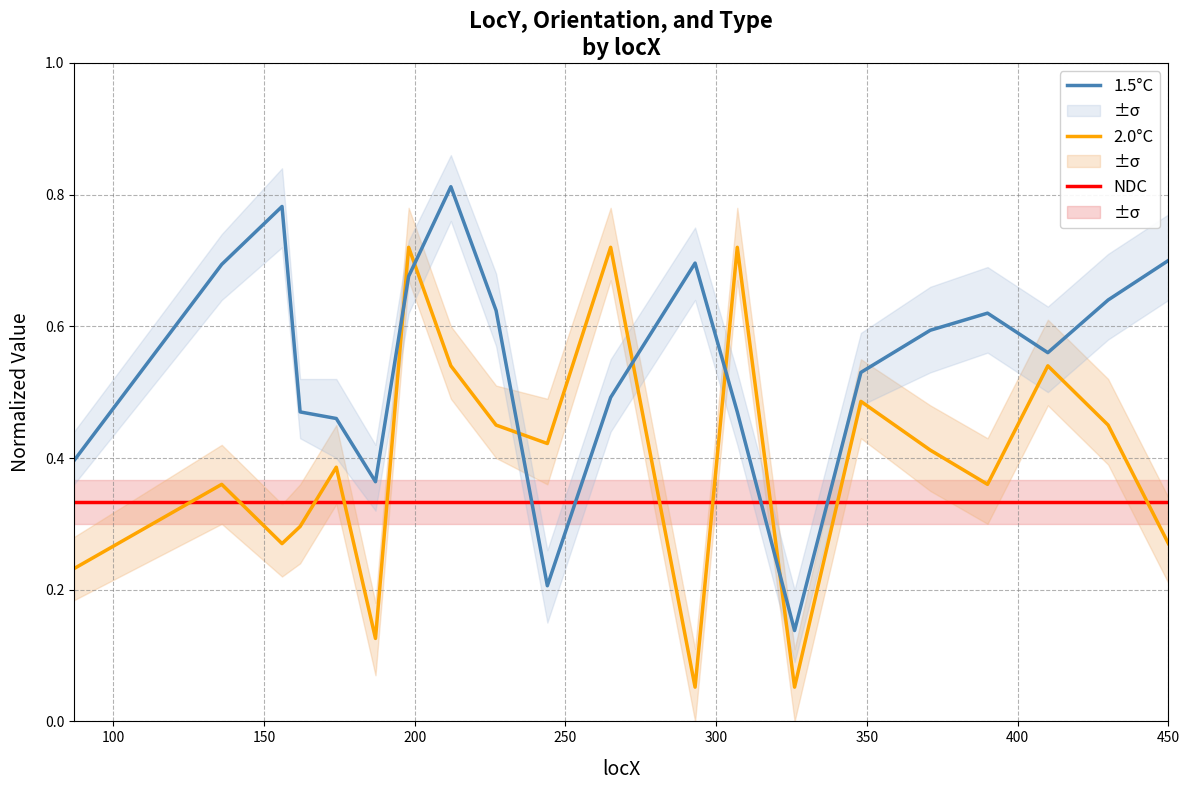

True or false: 2.0°C and NDC cross at least once.

True